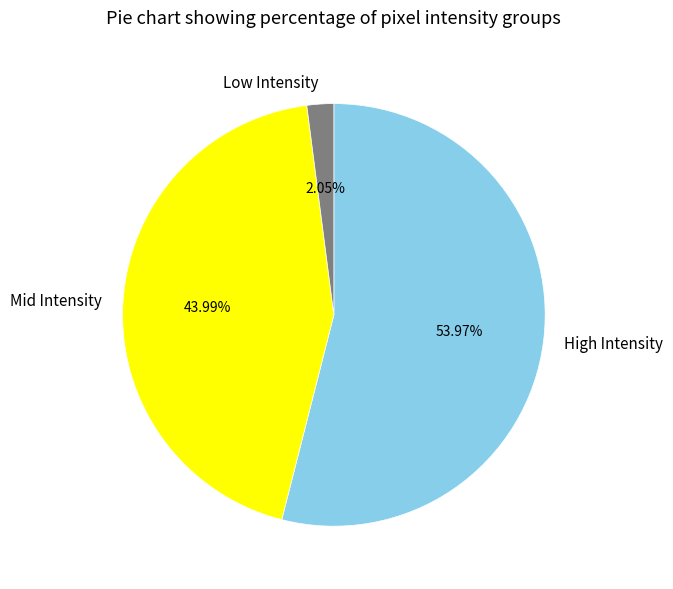

What is the ratio of the value at Mid Intensity to the value at High Intensity?

0.8